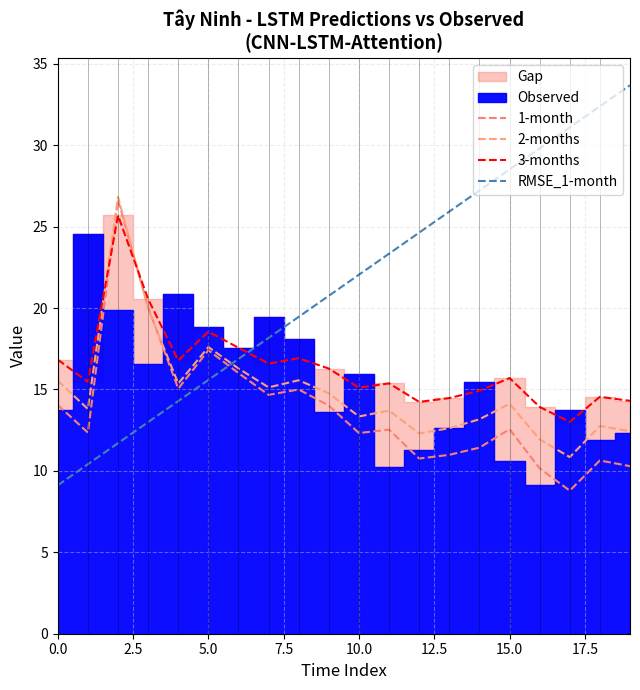

In 2-months, how many points are lower than both neighbors (excluding endpoints)?

6